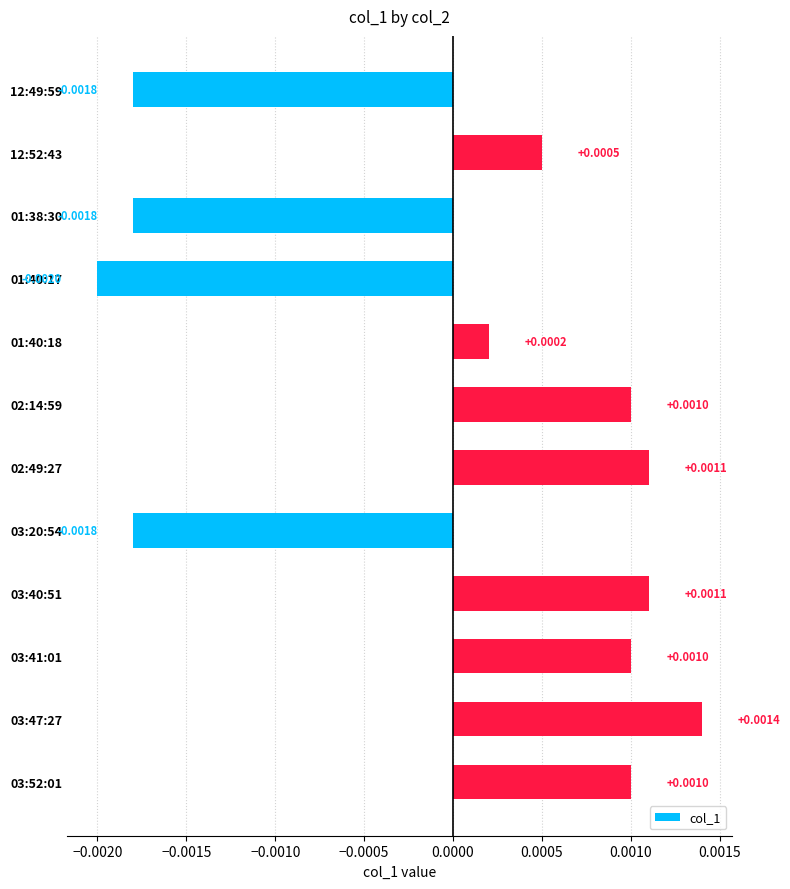

Between 12:52:43 and 01:38:30, which is larger?

12:52:43